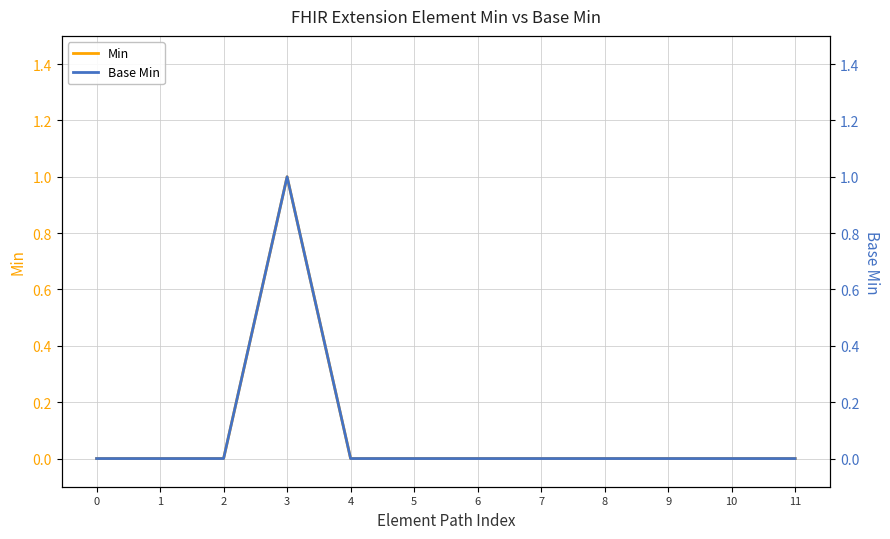

Reading left to right, list all the values displayed in this chart.

Min: 0=0	1=0	2=0	3=1	4=0	5=0	6=0	7=0	8=0	9=0	10=0	11=0
Base Min: 0=0	1=0	2=0	3=1	4=0	5=0	6=0	7=0	8=0	9=0	10=0	11=0